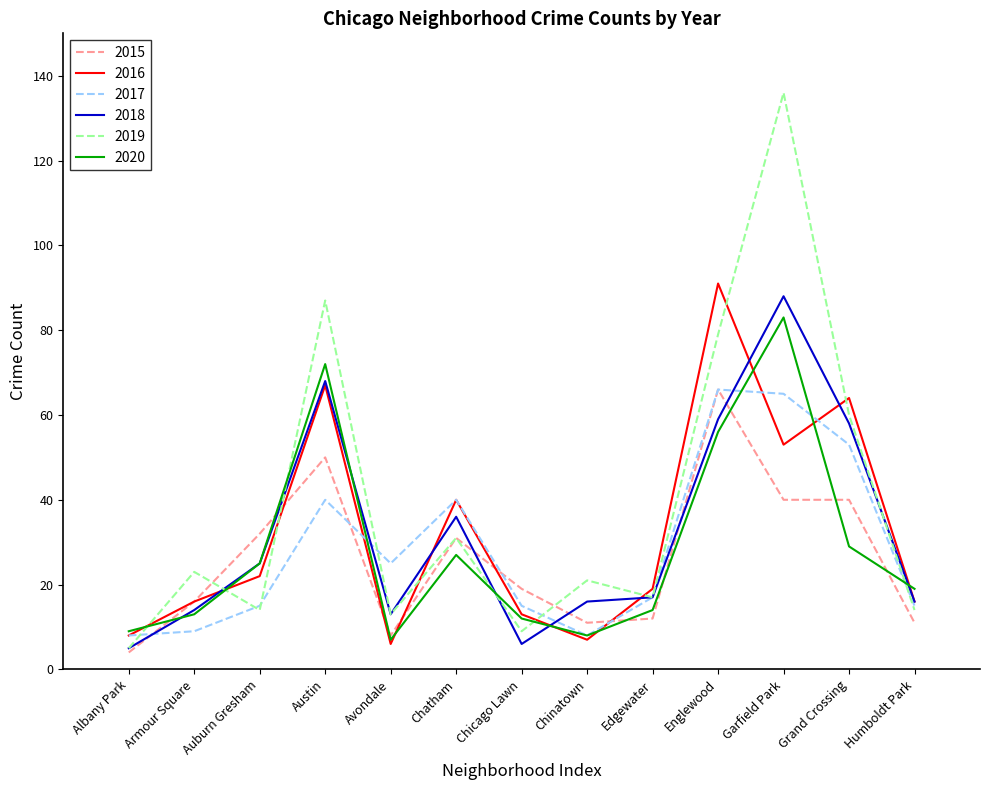

Reading left to right, extract all data points from this chart.

2015: 4	16	32	50	8	31	19	11	12	66	40	40	11
2016: 8	16	22	67	6	40	13	7	19	91	53	64	16
2017: 8	9	15	40	25	40	15	8	17	66	65	53	15
2018: 5	14	25	68	13	36	6	16	17	59	88	58	16
2019: 5	23	14	87	13	31	9	21	17	79	136	60	14
2020: 9	13	25	72	7	27	12	8	14	56	83	29	19